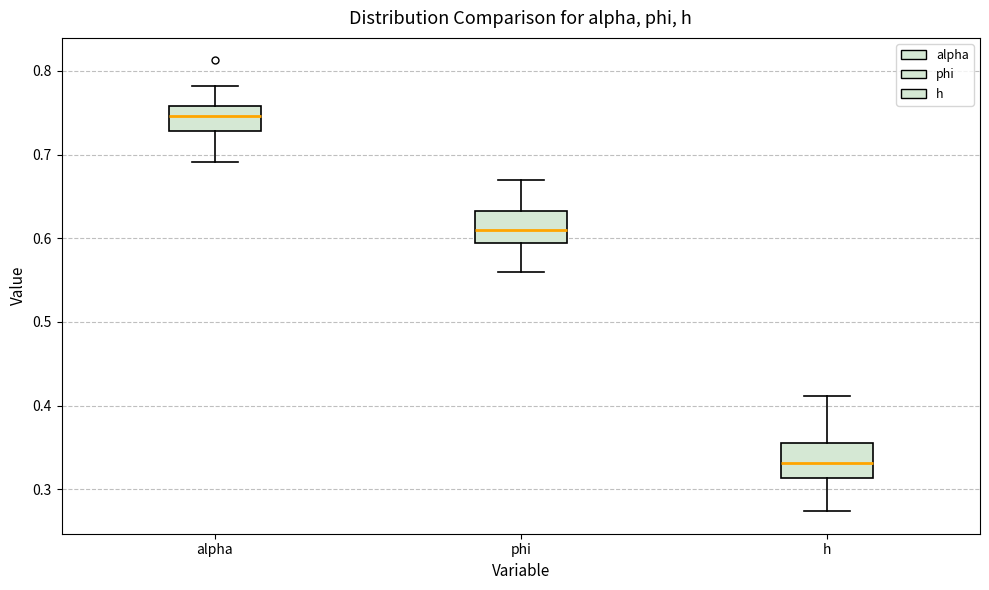

Reading left to right, read every box against the y-axis: the position of its median line, the range the box covers, and the ends of its whiskers. The values are not printed on the chart, so give them approximately, as read against the axis.

alpha: median 0.75, box 0.73 to 0.76, whiskers 0.69 to 0.78
phi: median 0.61, box 0.59 to 0.63, whiskers 0.56 to 0.67
h: median 0.33, box 0.31 to 0.36, whiskers 0.27 to 0.41